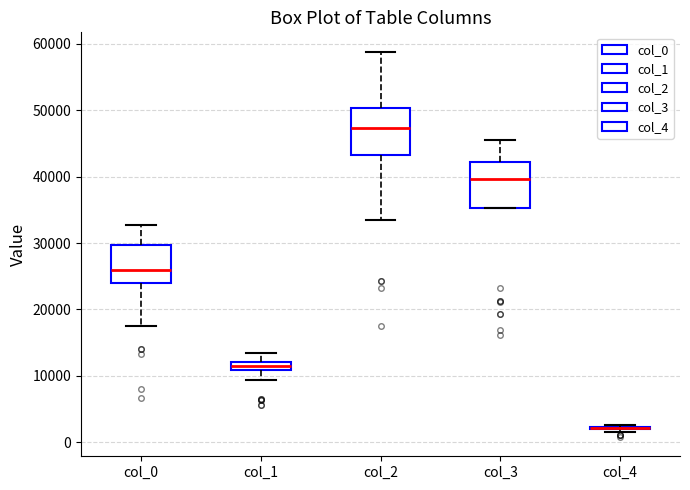

Where does the lower whisker of the box for col_1 end on the y-axis? The values are not printed on the chart, so give them approximately, as read against the axis.

9000